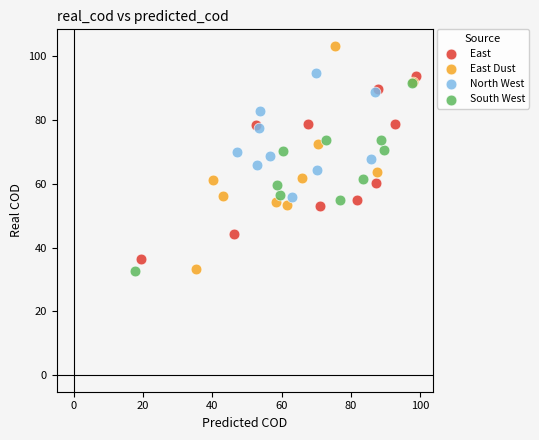

Which series has the widest spread of Y values?

East Dust